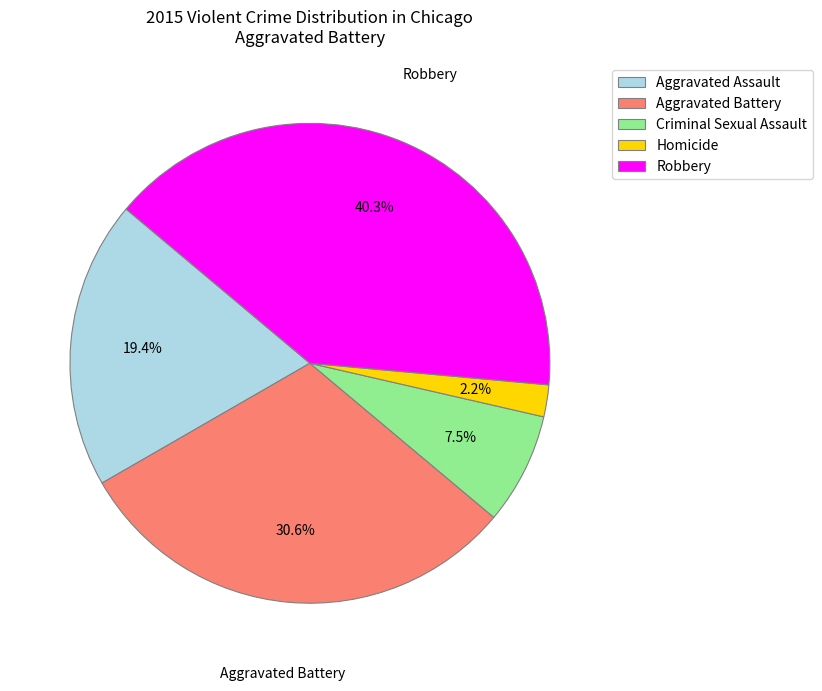

Combined, what portion of the pie is Aggravated Assault and Criminal Sexual Assault?

26.9%